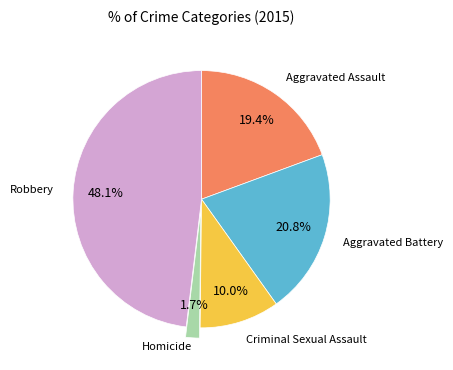

Which has a higher value, Aggravated Assault or Criminal Sexual Assault?

Aggravated Assault